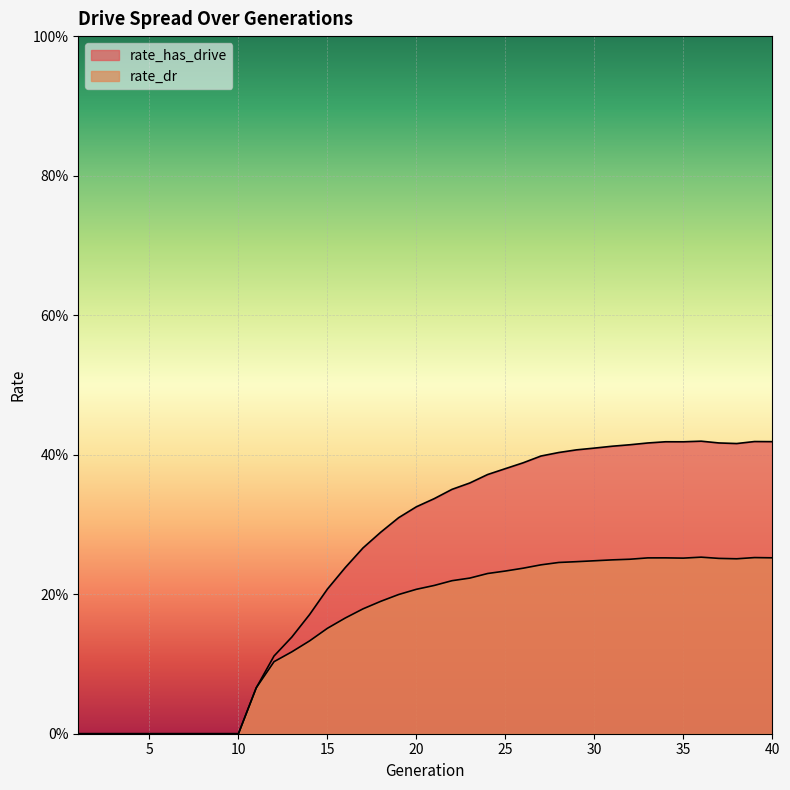

True or false: rate_has_drive and rate_dr cross at least once.

False